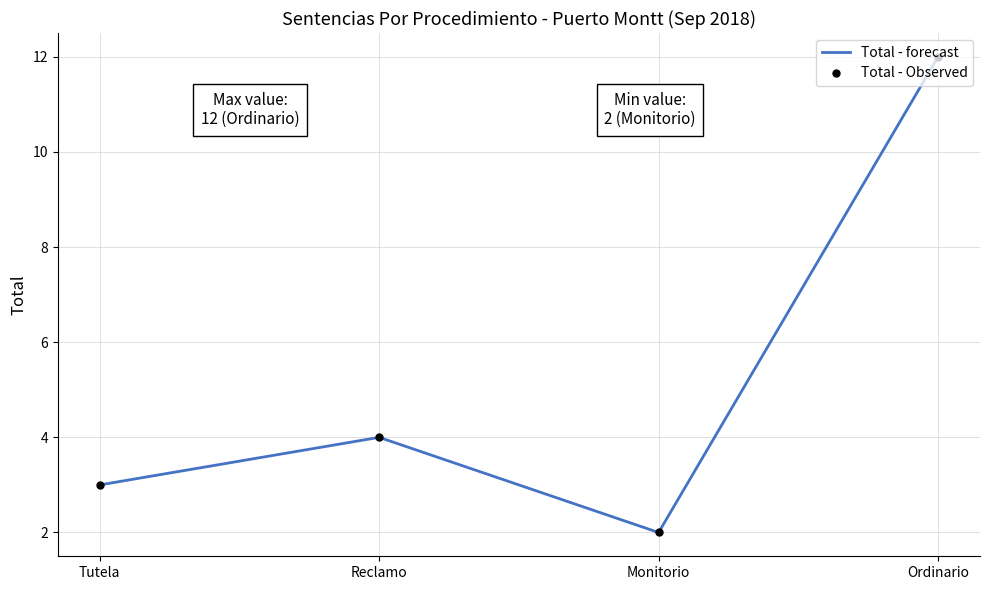

The Total - Observed series shows 2 at Tutela. True or false?

False